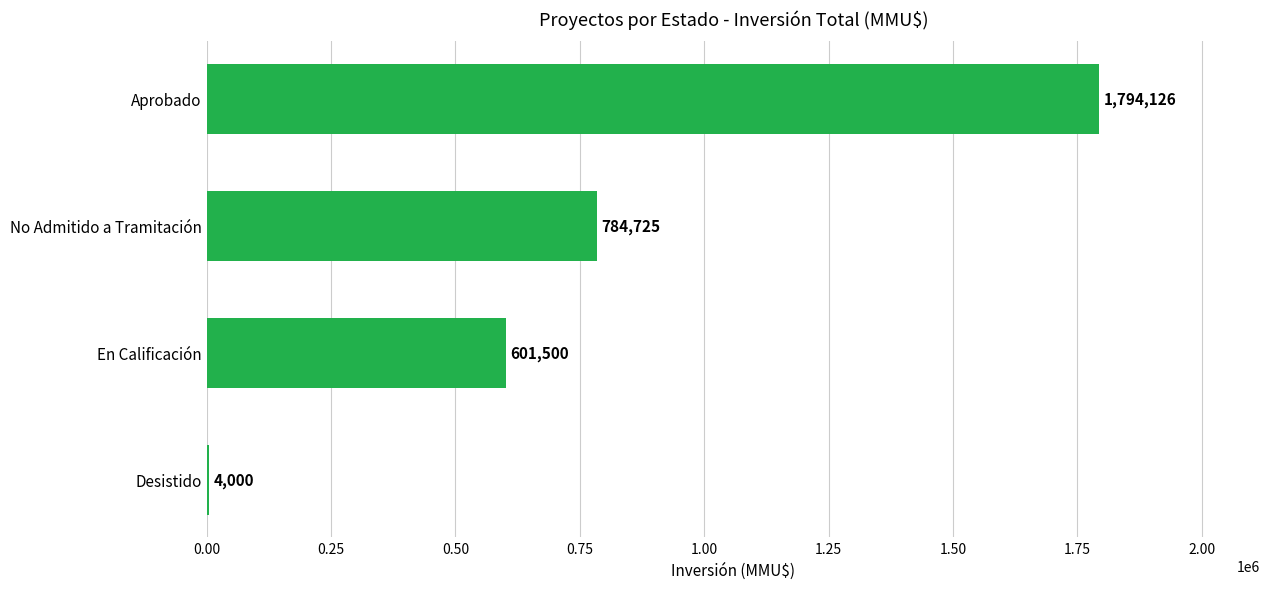

The value at En Calificación is 601500. True or false?

True